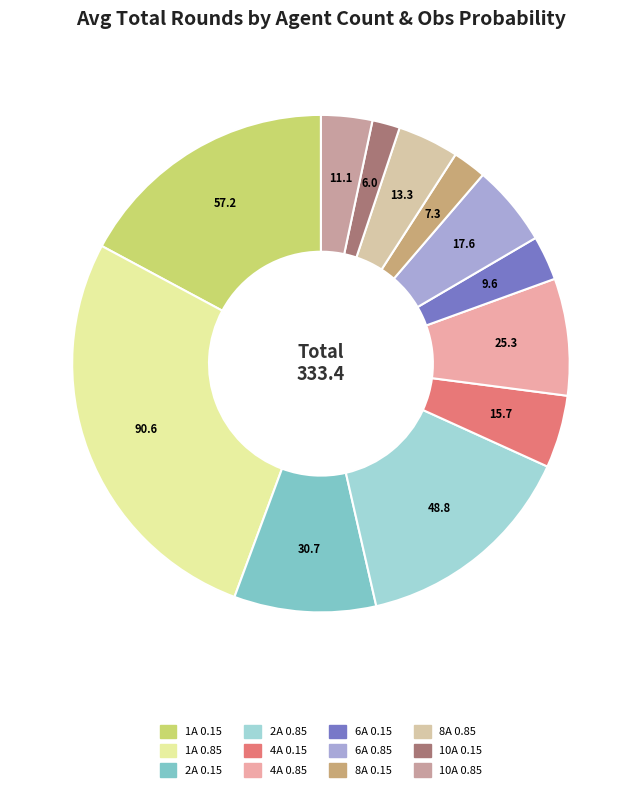

Is there any slice that represents more than half of the pie?

No